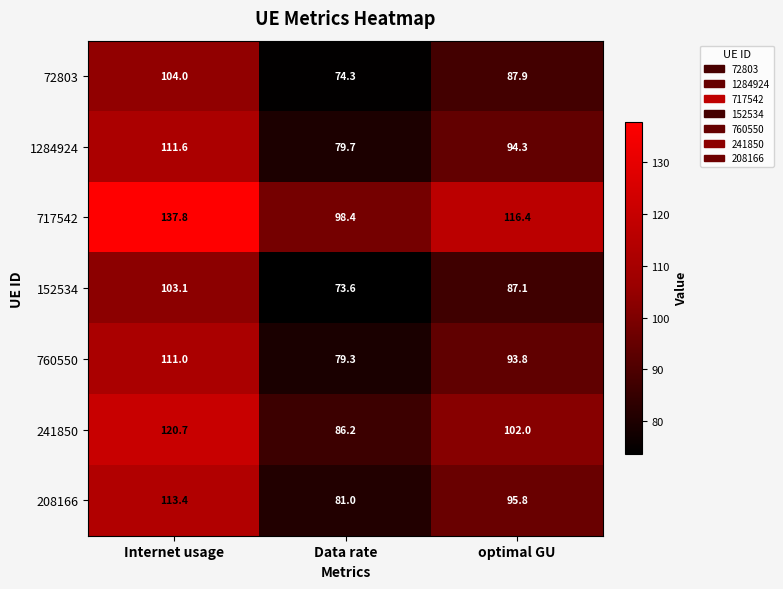

What is the spread (max minus min) of values at Internet usage?

34.7